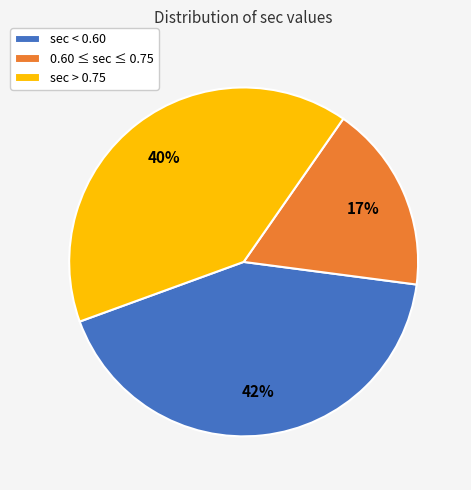

Is the sum of sec < 0.60 and 0.60 ≤ sec ≤ 0.75 greater than half?

Yes